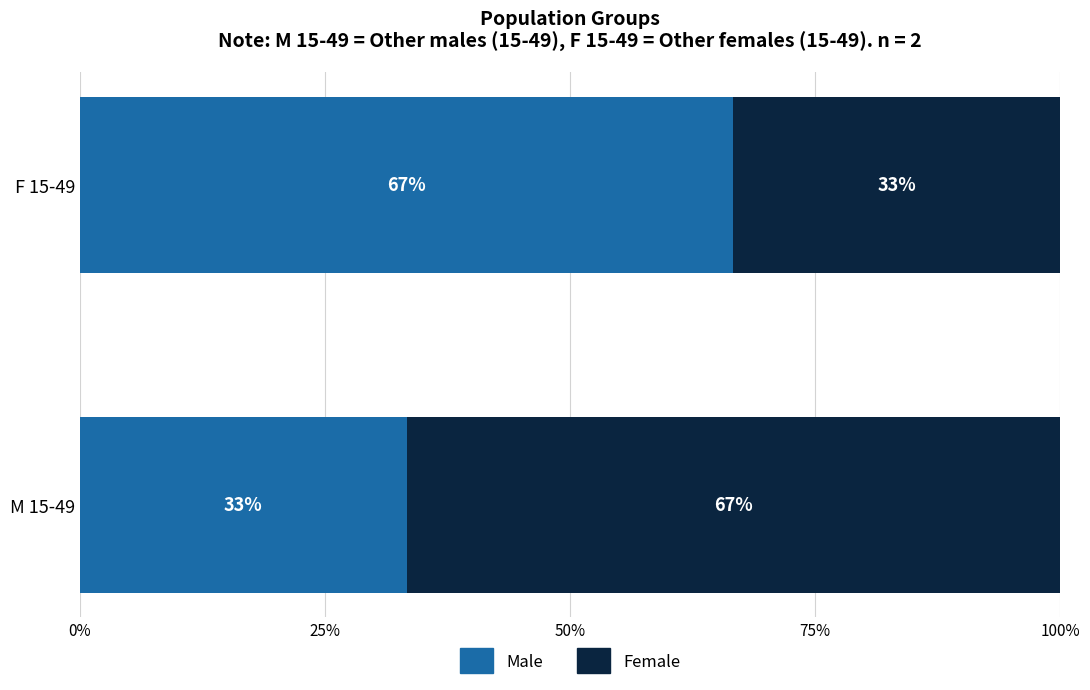

What is the sum of all Male values?

100.0